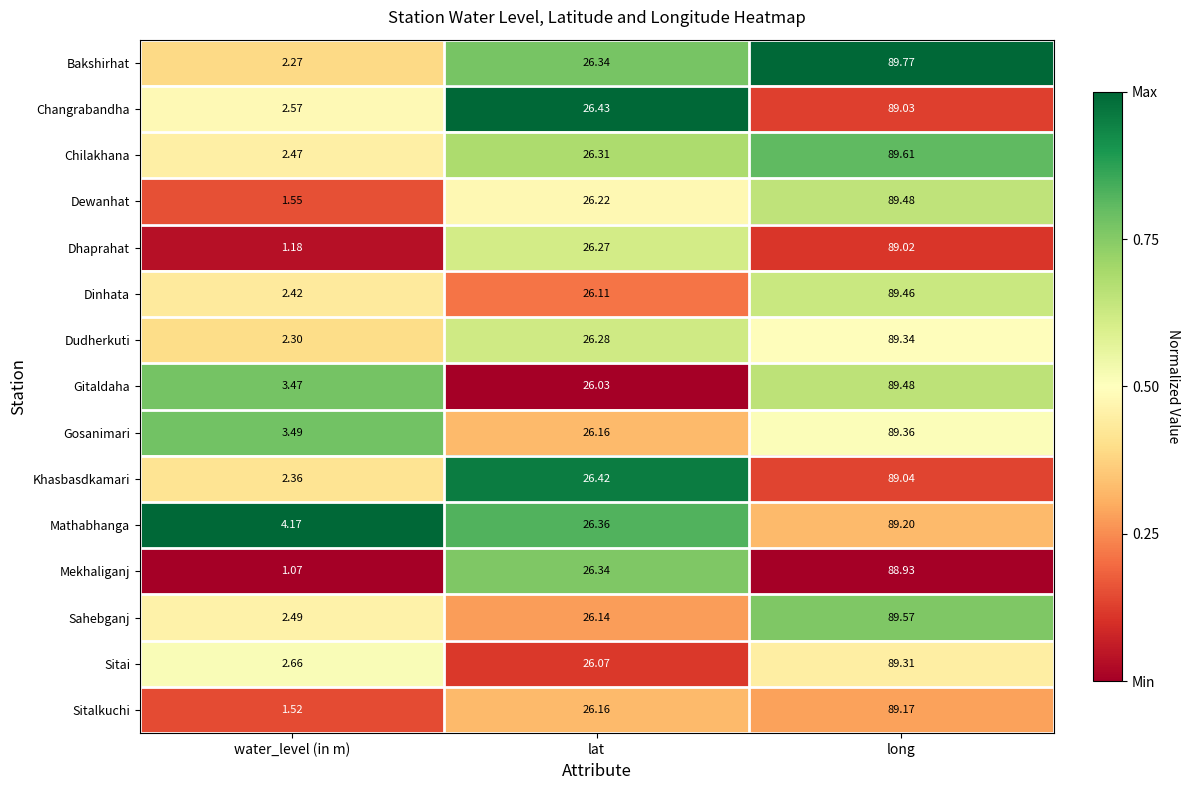

Which category has the lowest value in the Gosanimari series?

water_level (in m)